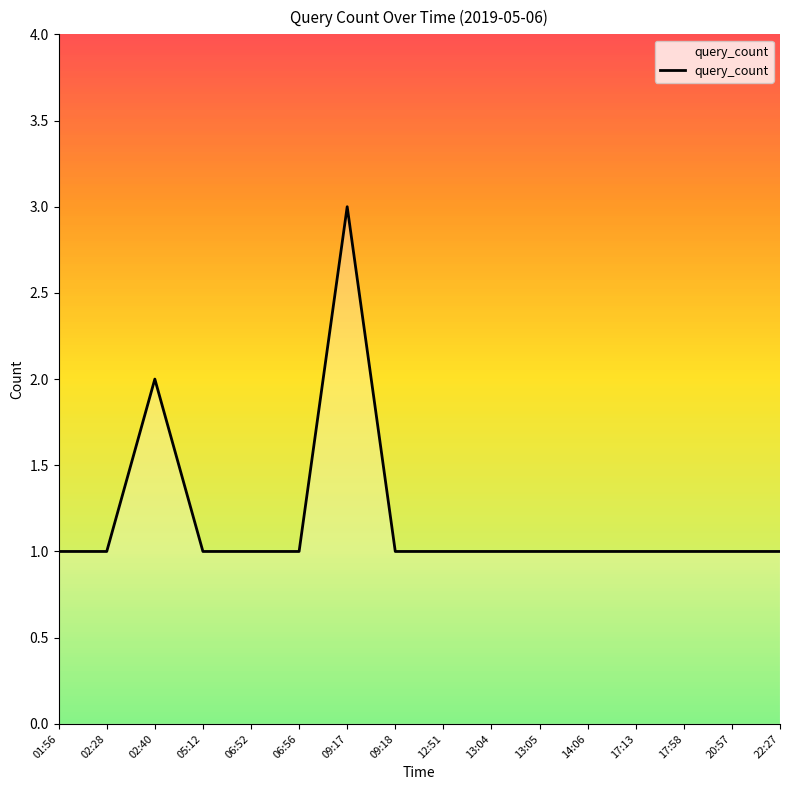

How many values are between 1 and 2?

15